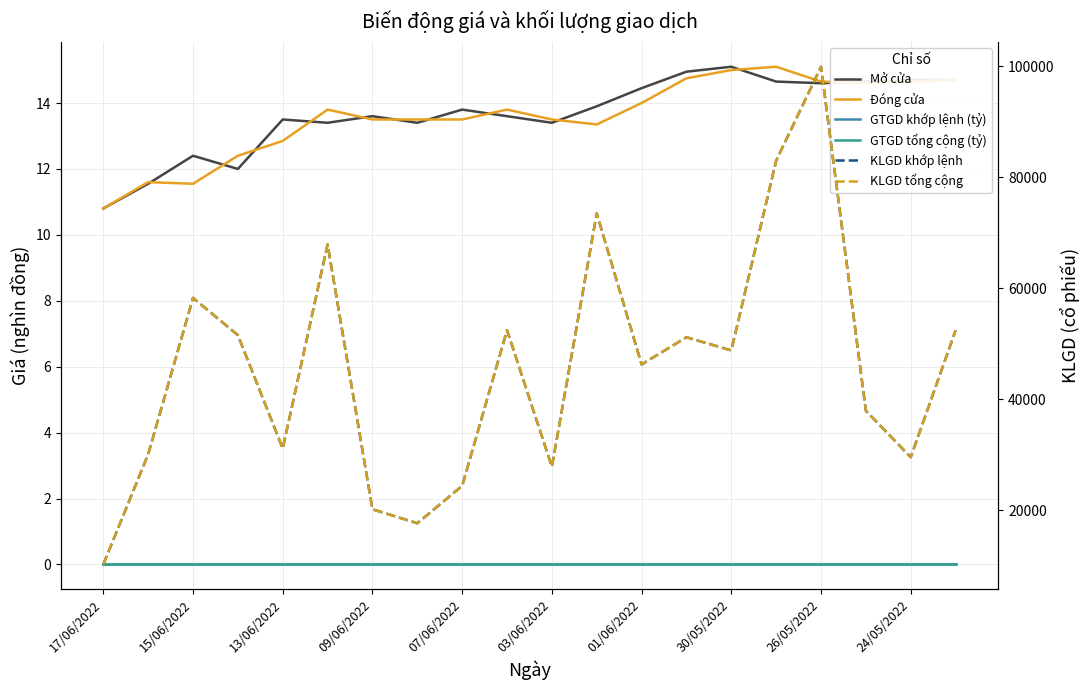

Rank the series at 09/06/2022 from lowest to highest value.

GTGD khớp lệnh (tỷ), GTGD tổng cộng (tỷ), Đóng cửa, Mở cửa, KLGD khớp lệnh, KLGD tổng cộng